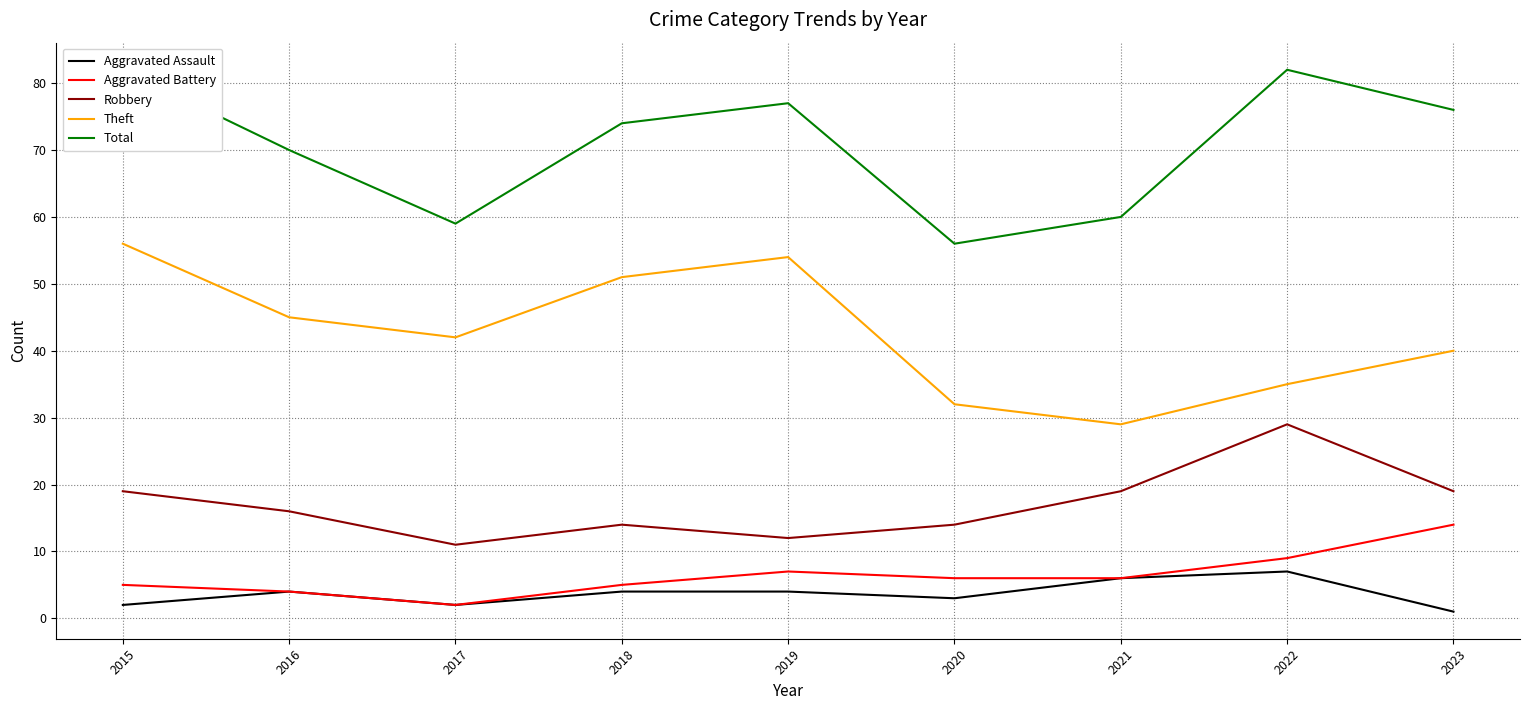

The Theft series shows 40 at 2023. True or false?

True